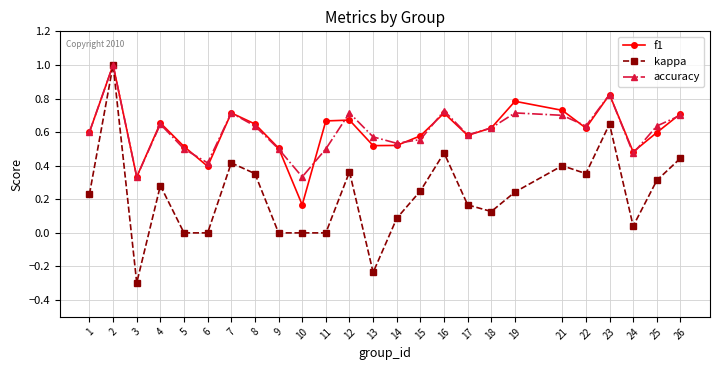

How many categories are shown in the chart?

25